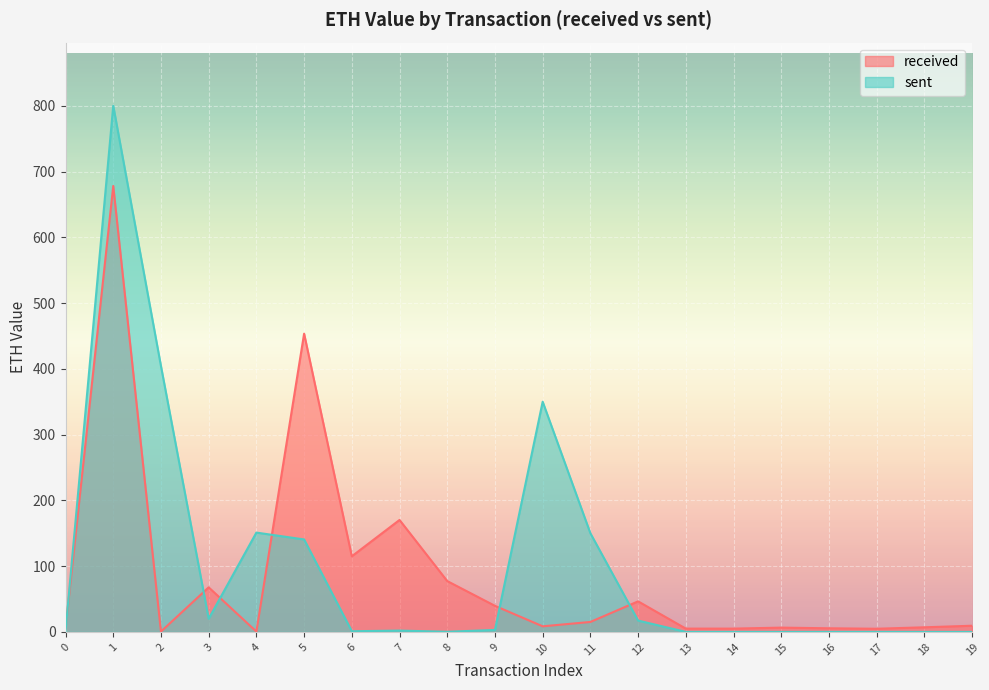

Which series has the largest total across all categories?

sent